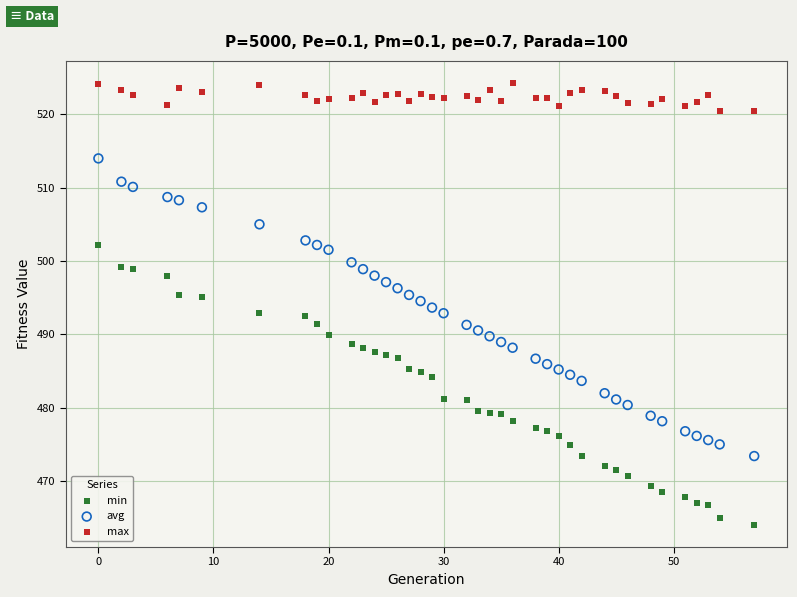

Which series has the widest spread of Y values?

avg